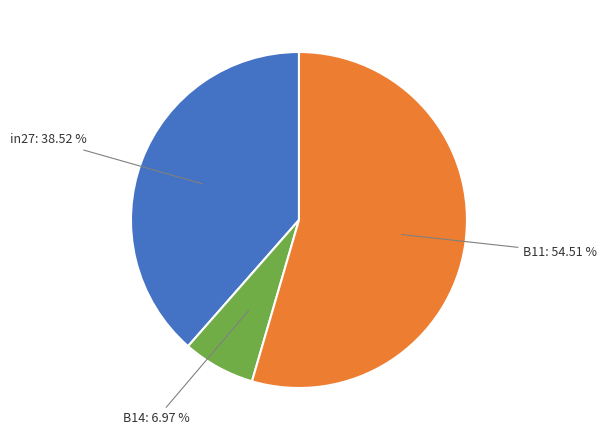

Count the number of slices in the pie.

3